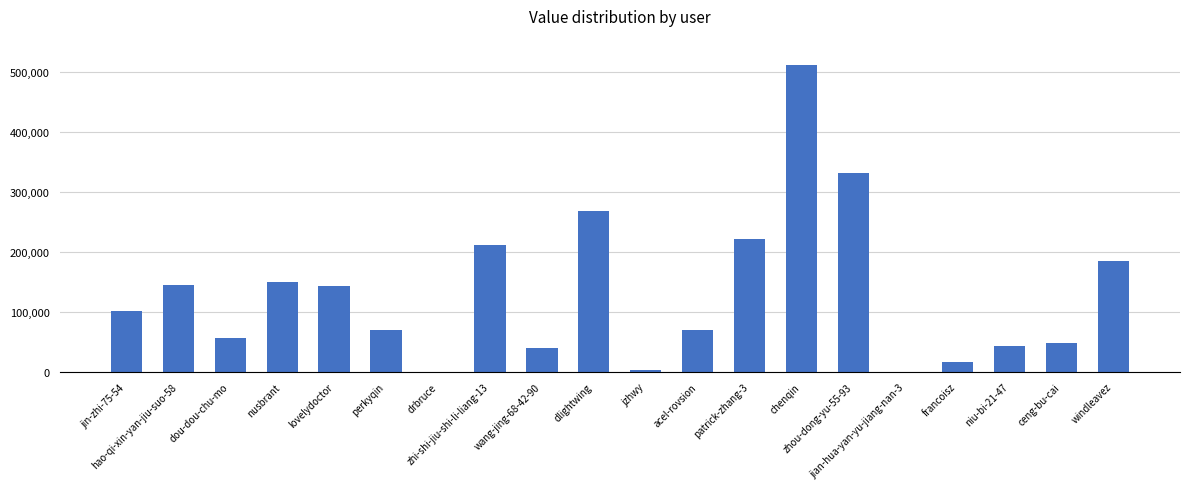

What is the change in value from perkyqin to chenqin?

+441407